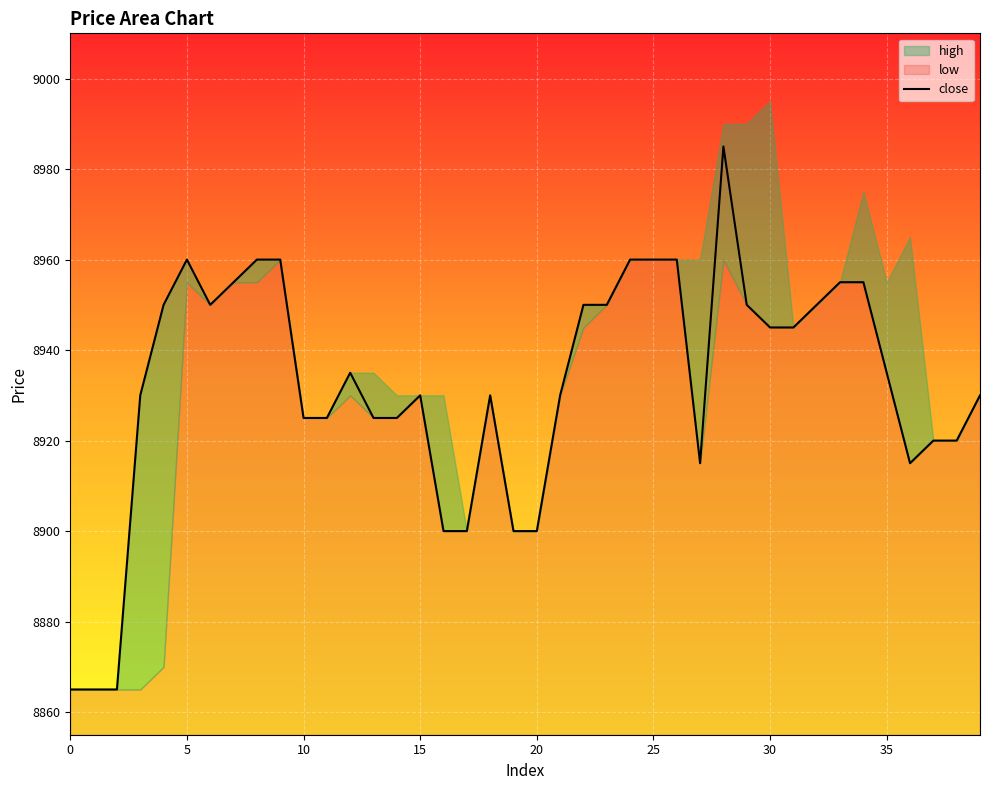

What is the lowest value of the close series?

8865